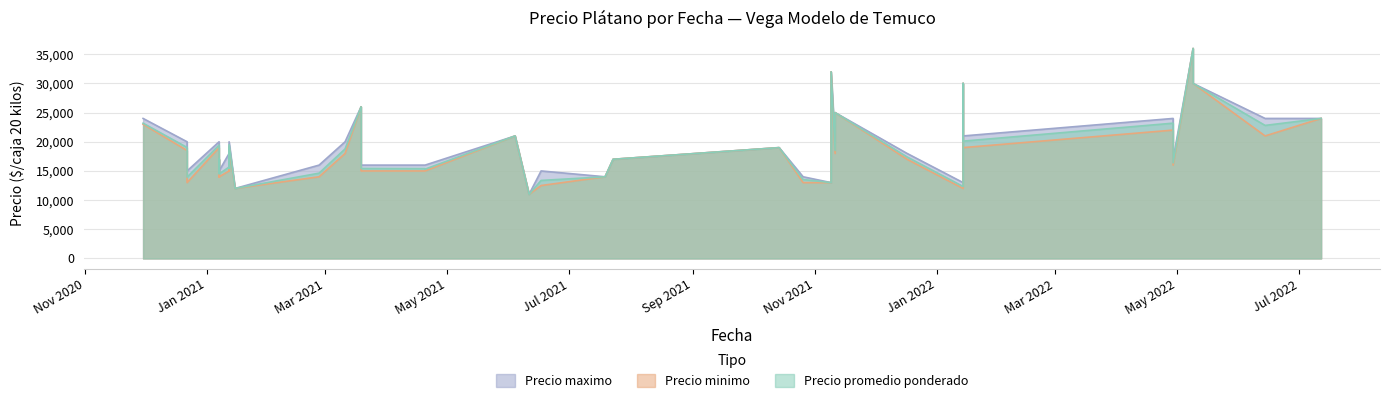

Which label corresponds to the smallest value in the chart?

2021-06-11